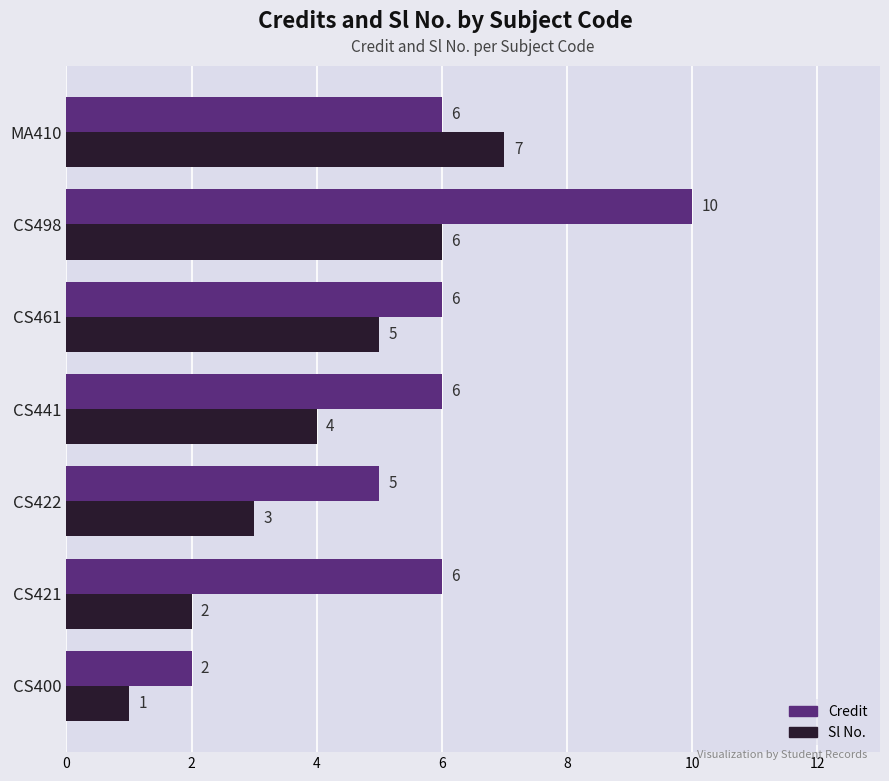

List the series in order of their peak value, lowest first.

Sl No., Credit